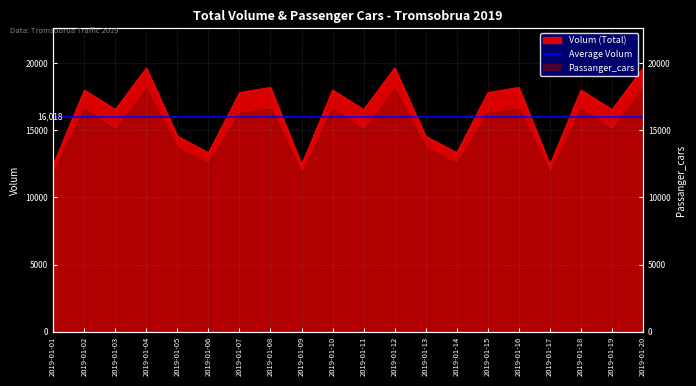

List the labels in order of value, smallest first.

2019-01-01, 2019-01-09, 2019-01-17, 2019-01-06, 2019-01-14, 2019-01-05, 2019-01-13, 2019-01-03, 2019-01-11, 2019-01-19, 2019-01-07, 2019-01-15, 2019-01-02, 2019-01-10, 2019-01-18, 2019-01-08, 2019-01-16, 2019-01-04, 2019-01-12, 2019-01-20